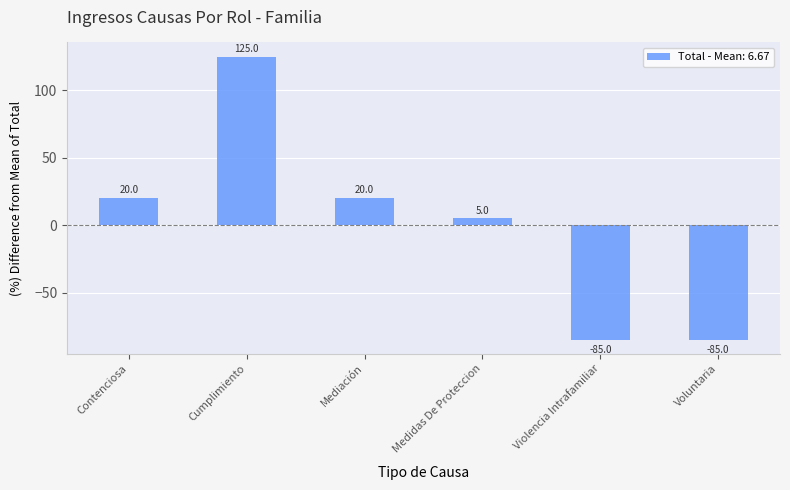

What is the difference between the second highest and second lowest values?

105.0